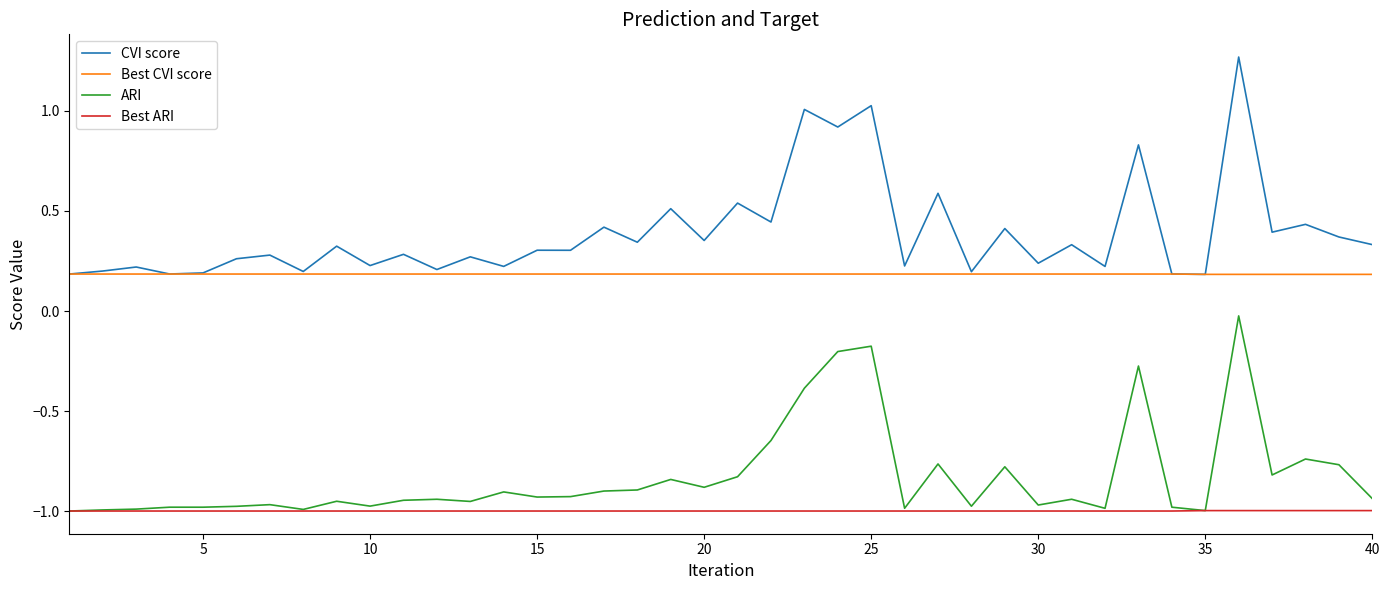

Which series has the largest total across all categories?

CVI score